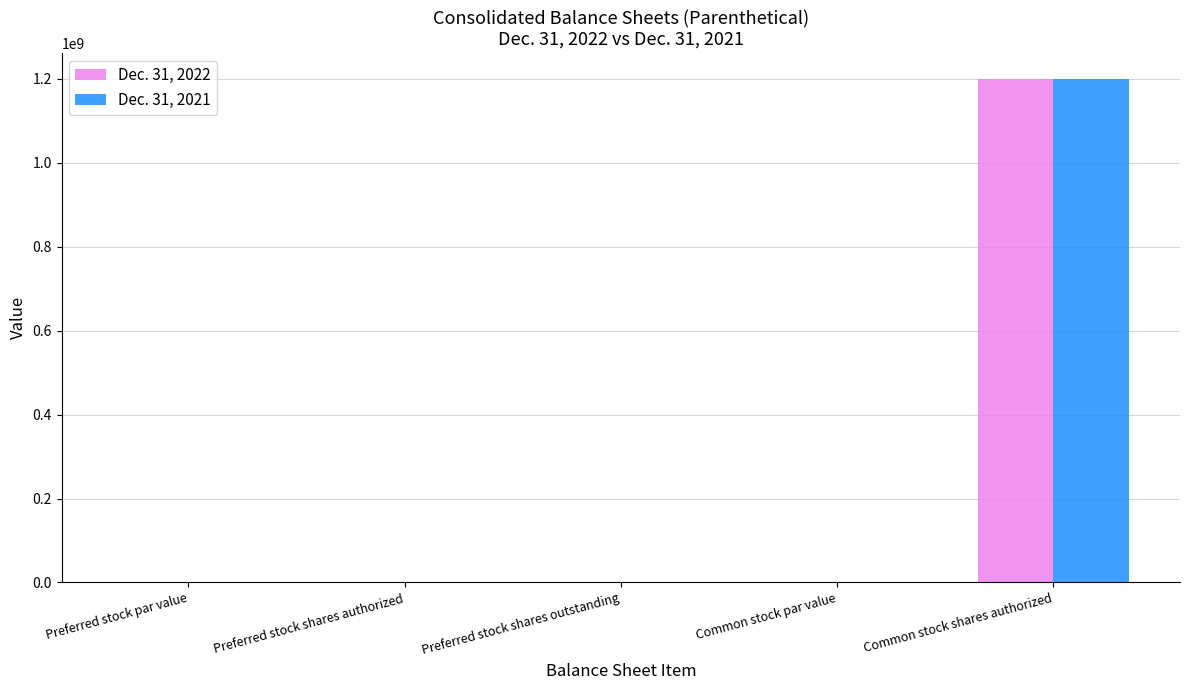

True or false: Dec. 31, 2022 has a value of 0.0 at Preferred stock shares outstanding.

True